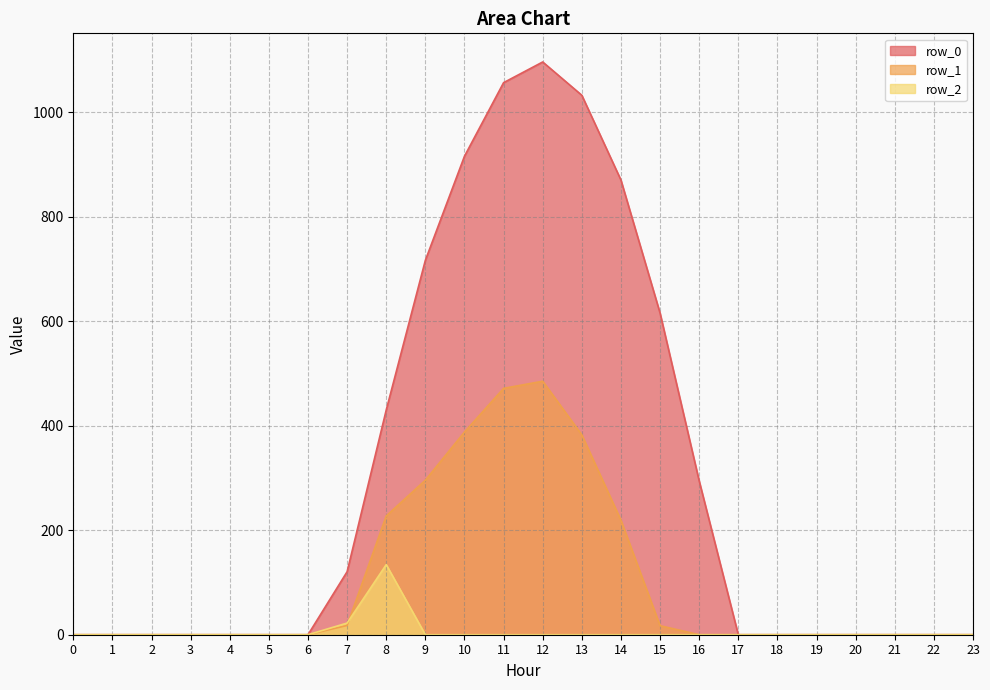

What is the total value across all series at 14?

1089.7